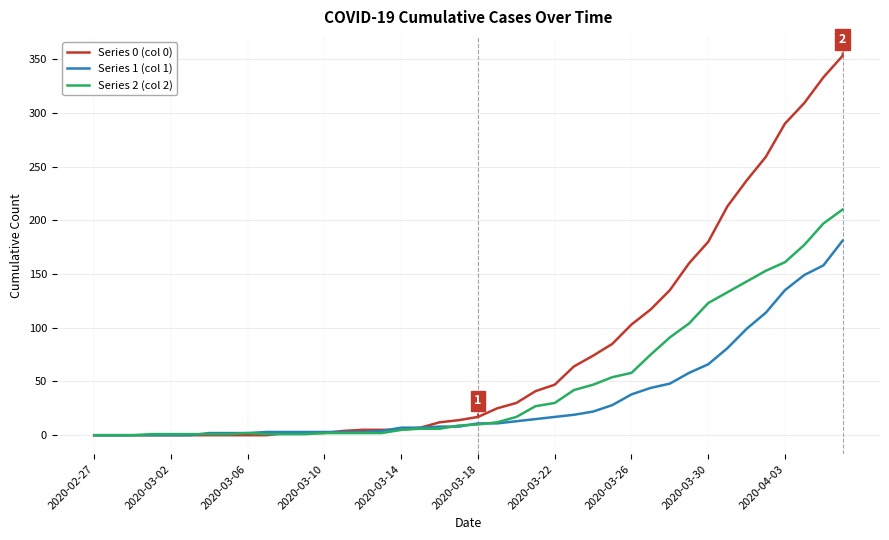

Which series has the largest total across all categories?

Series 0 (col 0)